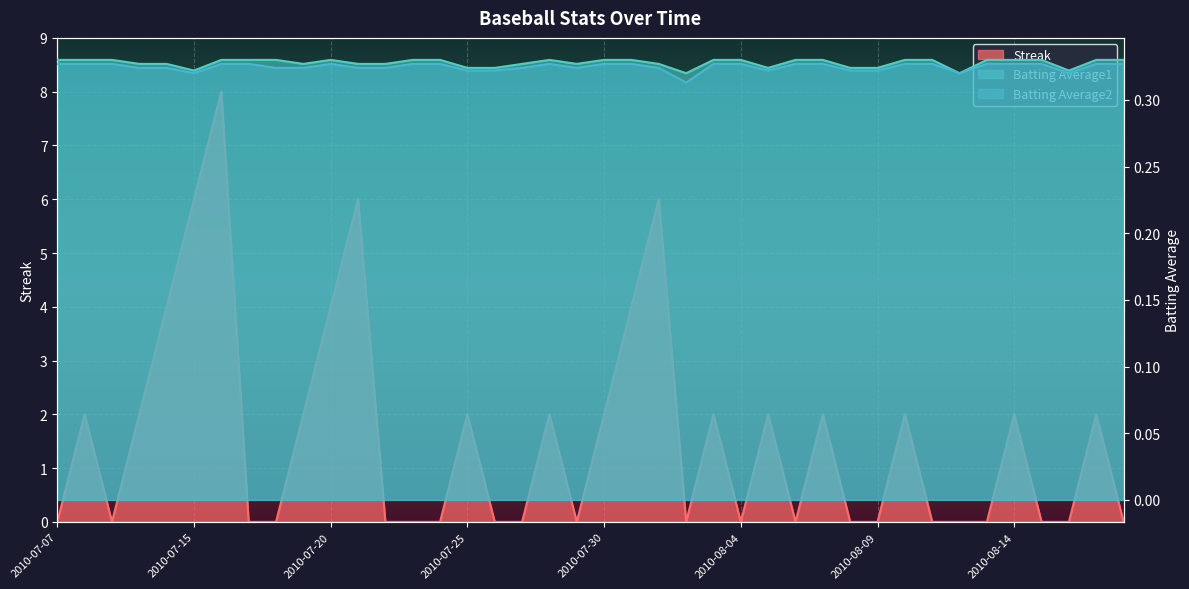

At which label does Batting Average1 reach its peak?

2010-07-07